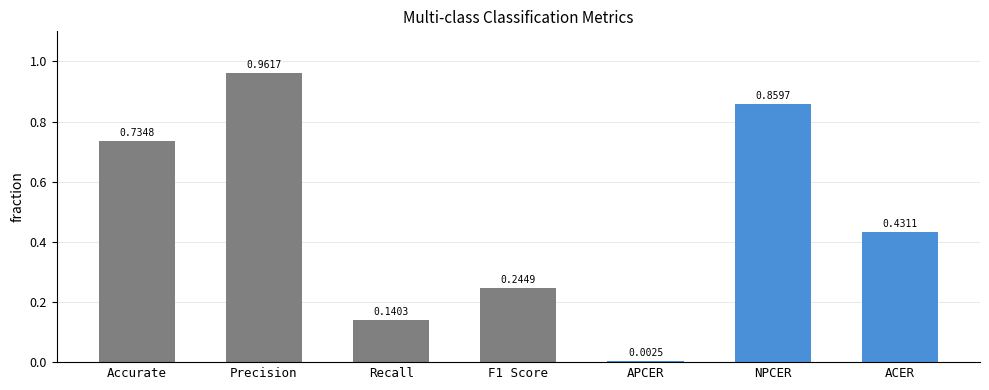

Which label corresponds to the largest value in the chart?

Precision